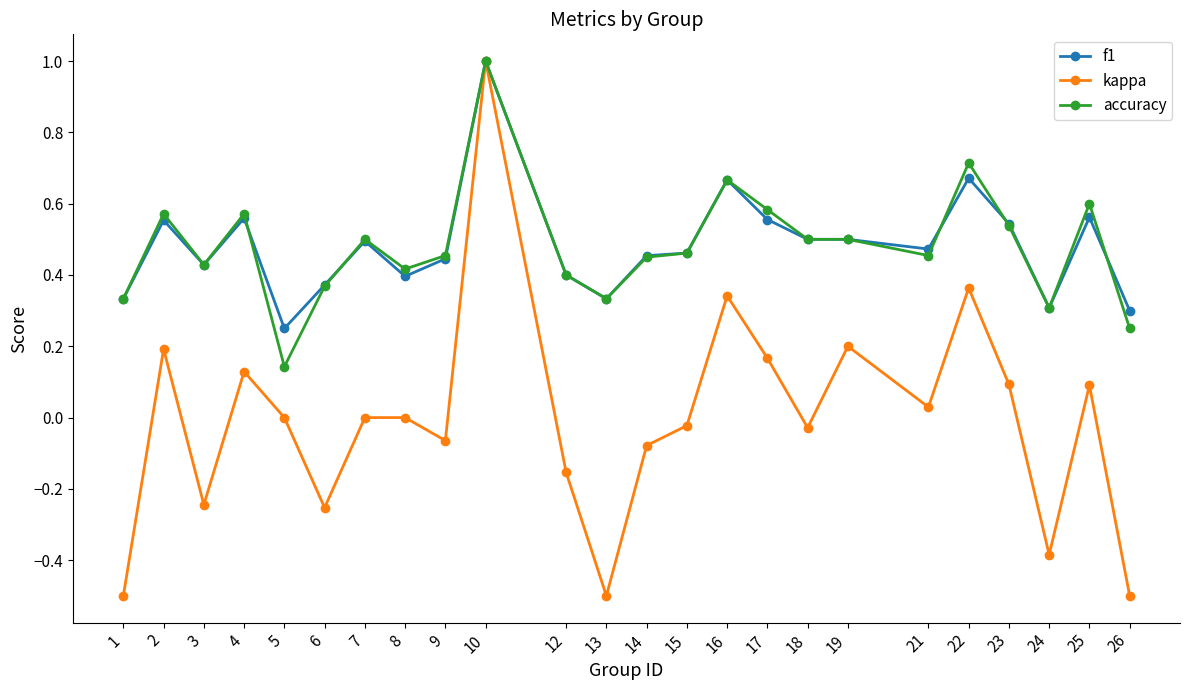

Count the number of categories in the chart.

24